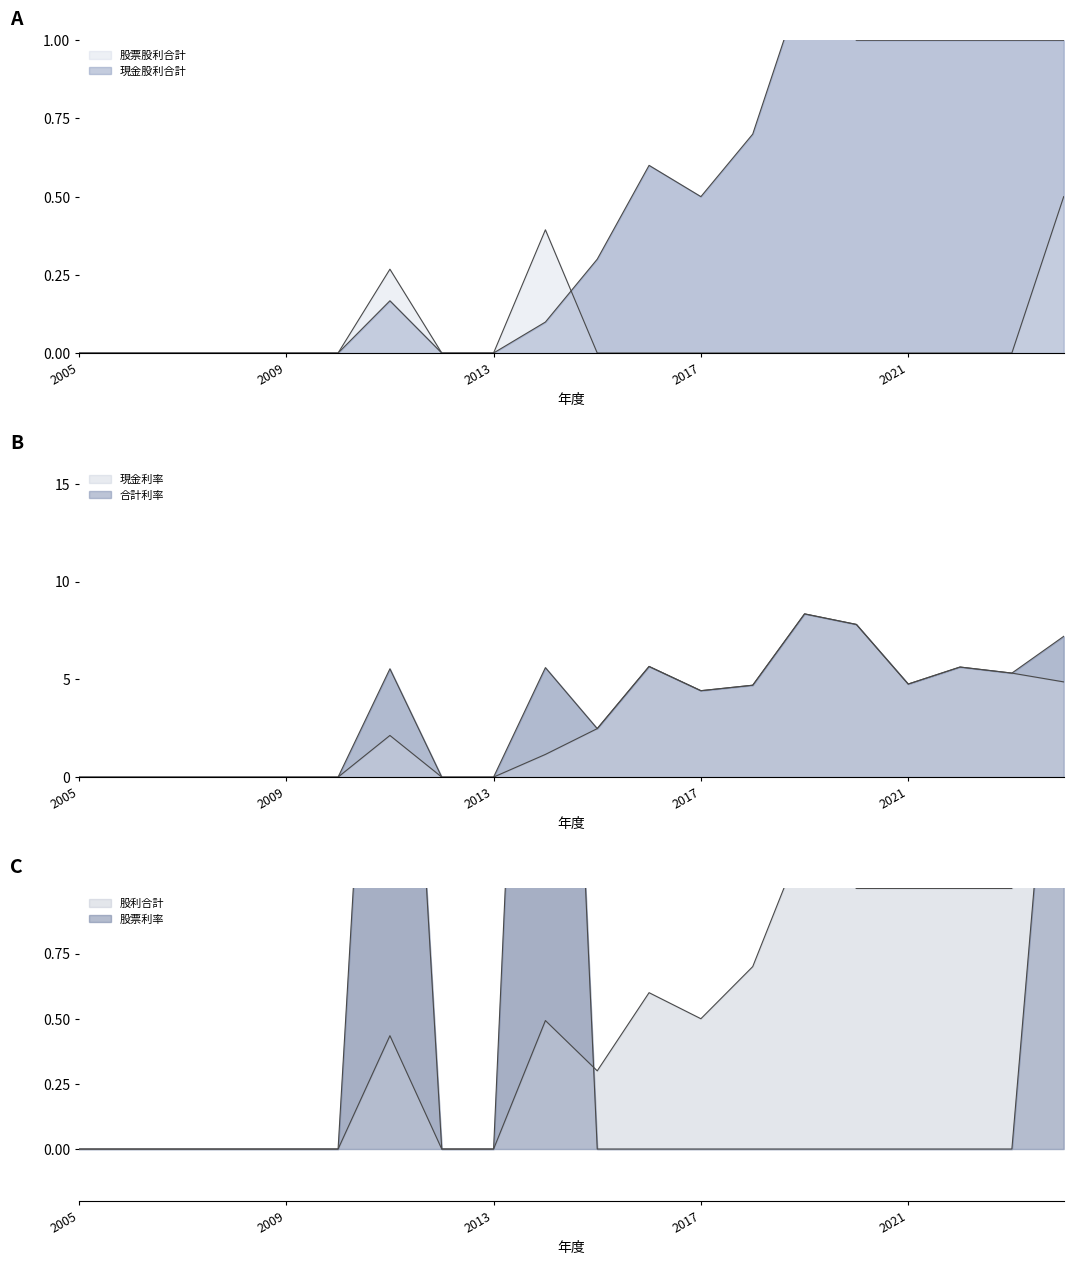

Reading left to right, what are all the values shown in this chart?

現金股利合計: 0.0	0.0	0.0	0.0	0.0	0.0	0.2	0.0	0.0	0.1	0.3	0.6	0.5	0.7	1.2	1.0	1.0	1.0	1.0	1.0
股票股利合計: 0.0	0.0	0.0	0.0	0.0	0.0	0.3	0.0	0.0	0.4	0.0	0.0	0.0	0.0	0.0	0.0	0.0	0.0	0.0	0.5
股利合計: 0.0	0.0	0.0	0.0	0.0	0.0	0.4	0.0	0.0	0.5	0.3	0.6	0.5	0.7	1.2	1.0	1.0	1.0	1.0	1.5
合計利率: 0.0	0.0	0.0	0.0	0.0	0.0	5.5	0.0	0.0	5.6	2.5	5.7	4.4	4.7	8.3	7.8	4.8	5.6	5.3	7.2
現金利率: 0.0	0.0	0.0	0.0	0.0	0.0	2.1	0.0	0.0	1.2	2.5	5.7	4.4	4.7	8.3	7.8	4.8	5.6	5.3	4.9
股票利率: 0.0	0.0	0.0	0.0	0.0	0.0	3.4	0.0	0.0	4.4	0.0	0.0	0.0	0.0	0.0	0.0	0.0	0.0	0.0	2.3